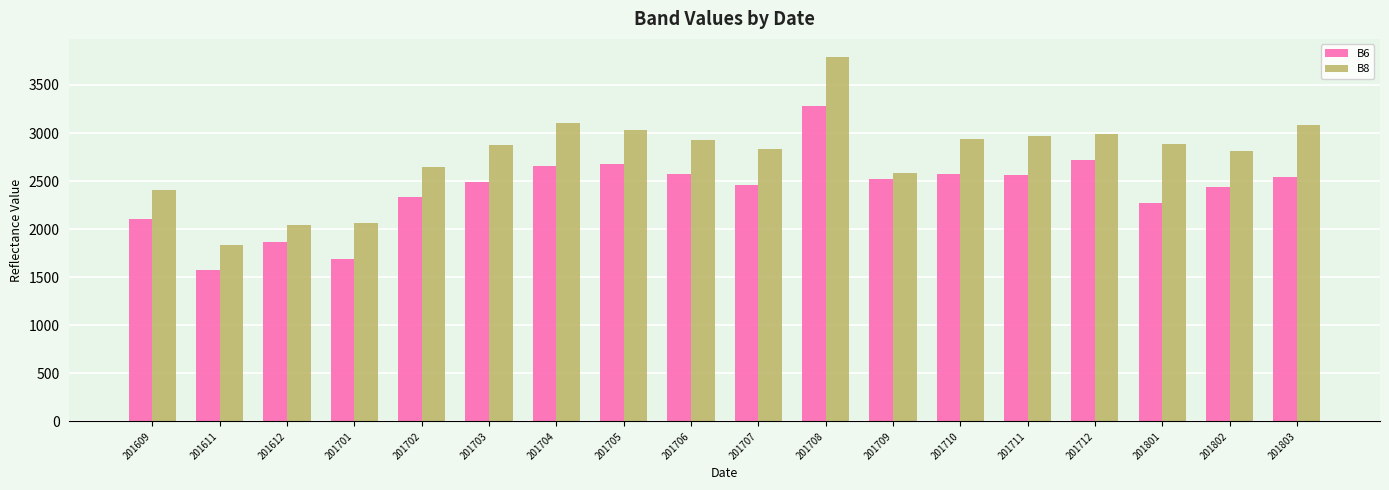

Is the value of B8 at 201702 greater than the value of B6 at 201708?

No